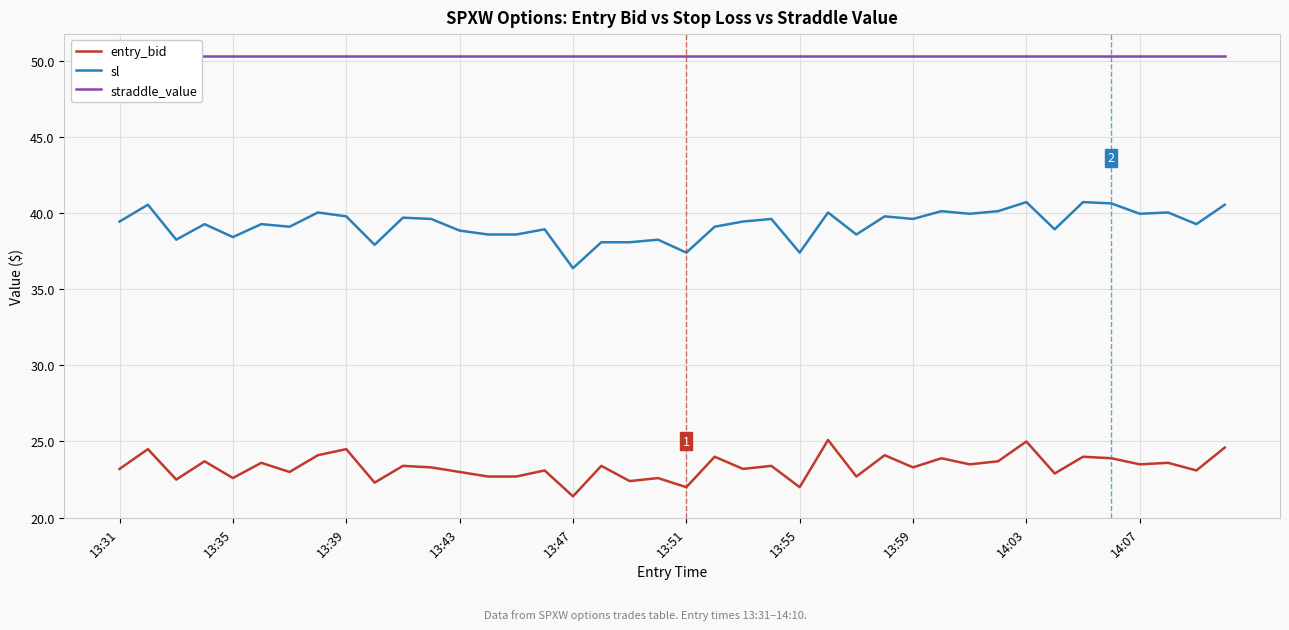

At which label is sl closest to 38?

17